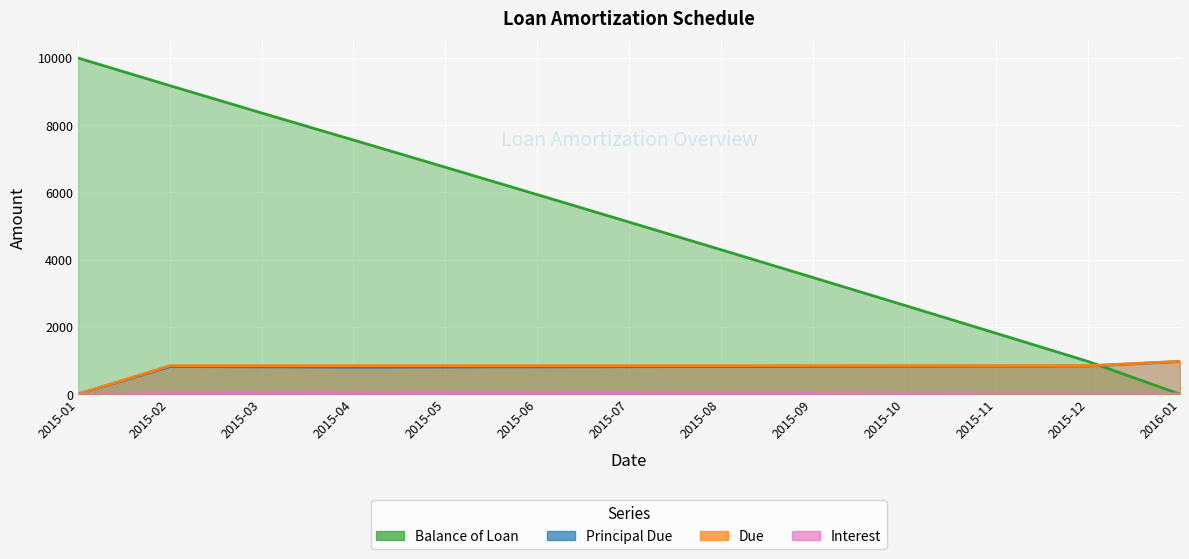

Which label corresponds to the smallest value in the chart?

2016-01